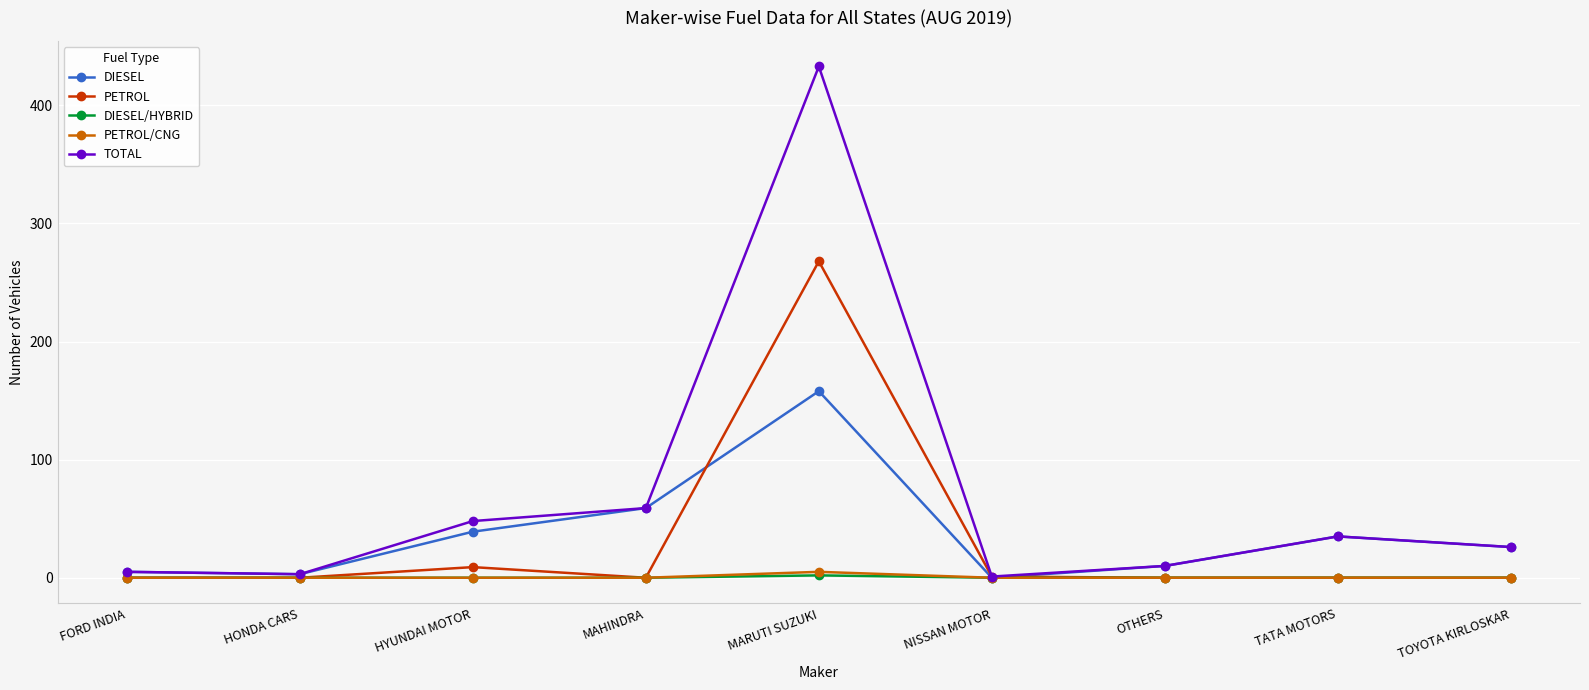

What is the average value of the TOTAL series?

69